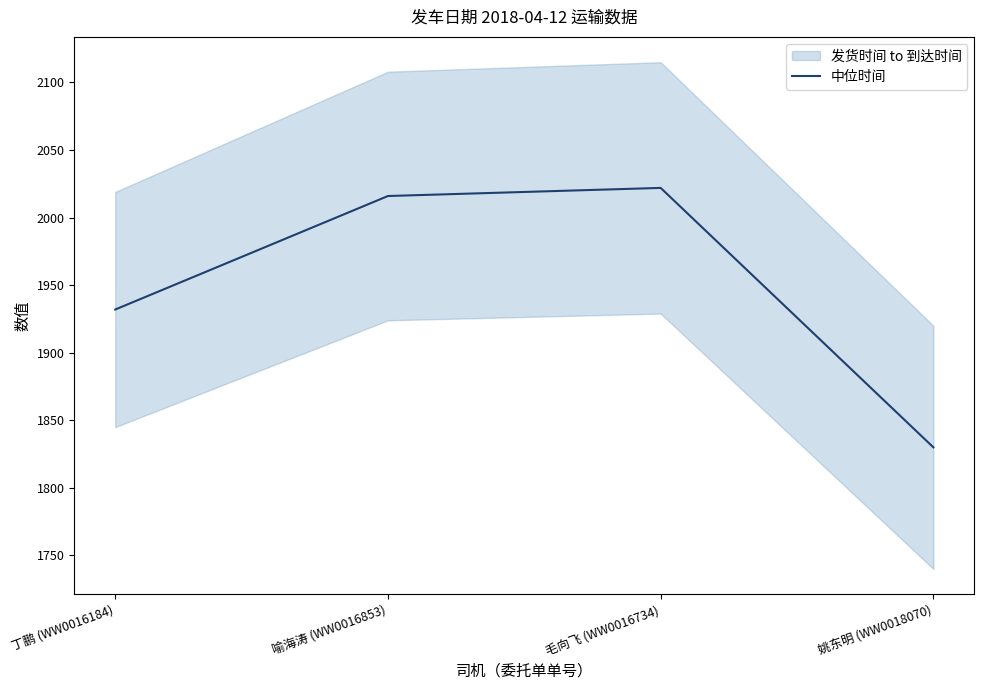

The value at 喻海涛 (WW0016853) is 2016. True or false?

True